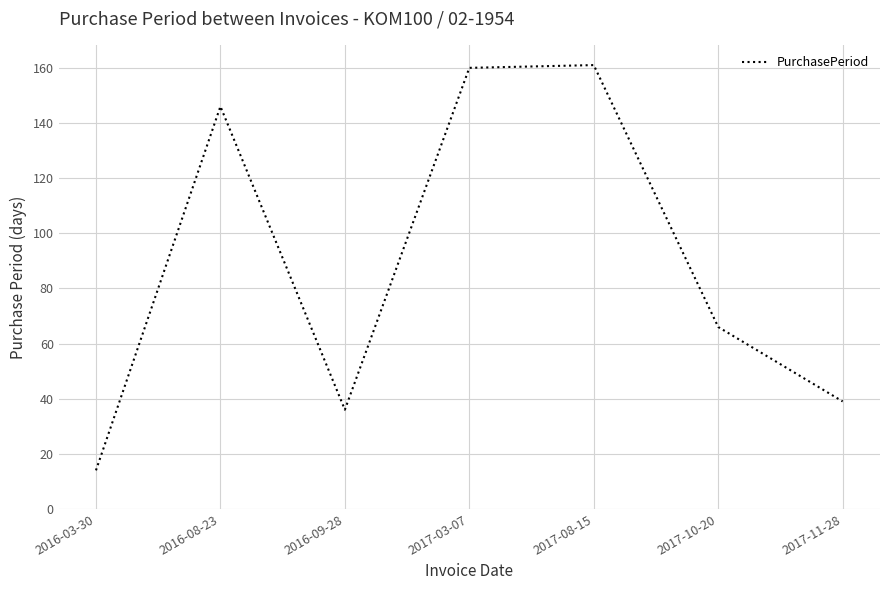

At which label is the value closest to 87?

2017-10-20